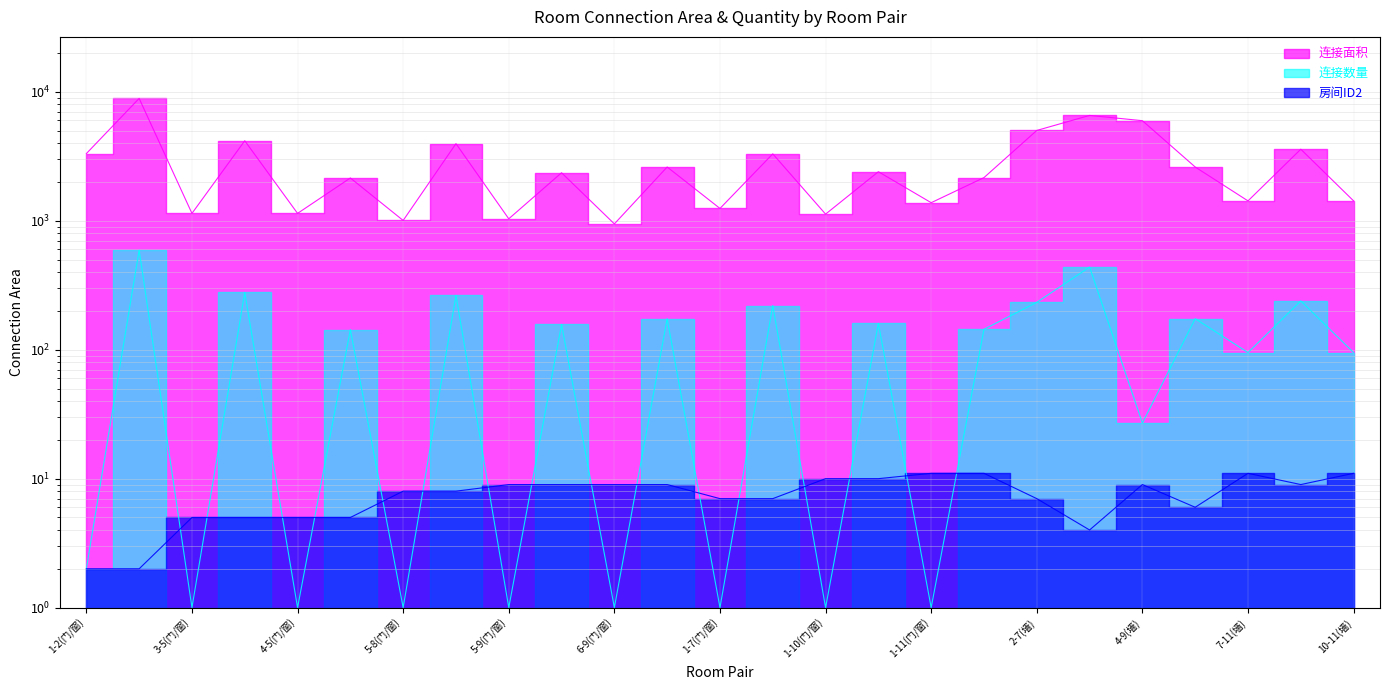

Read the 连接面积 value at 5.

1140